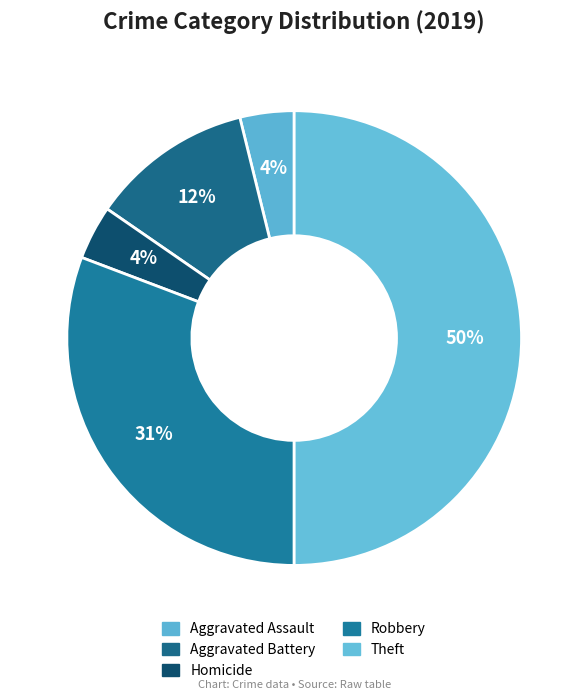

True or false: Aggravated Battery accounts for 12% of the total.

True